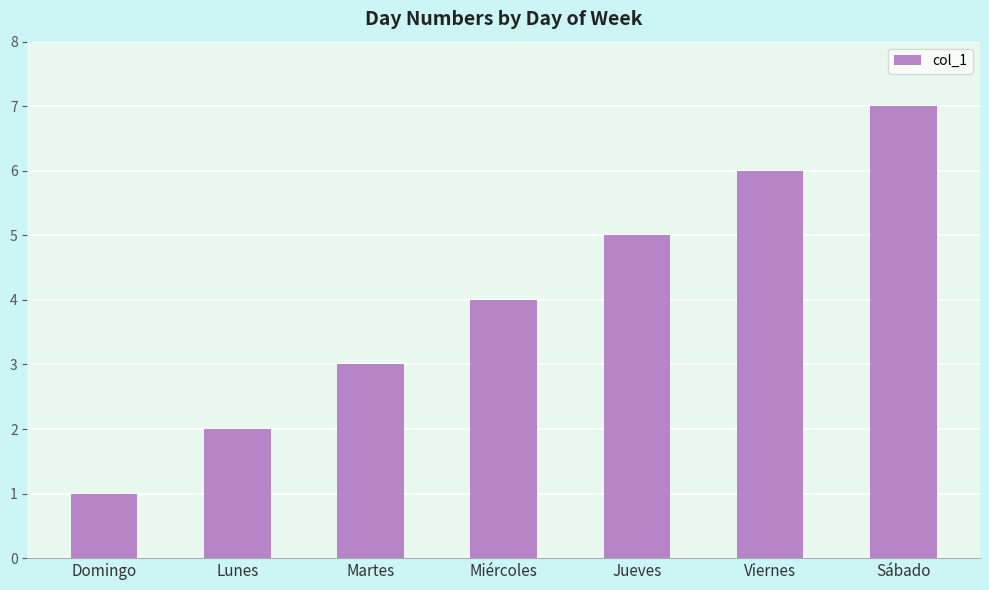

What is the difference between the values at Sábado and Viernes?

1